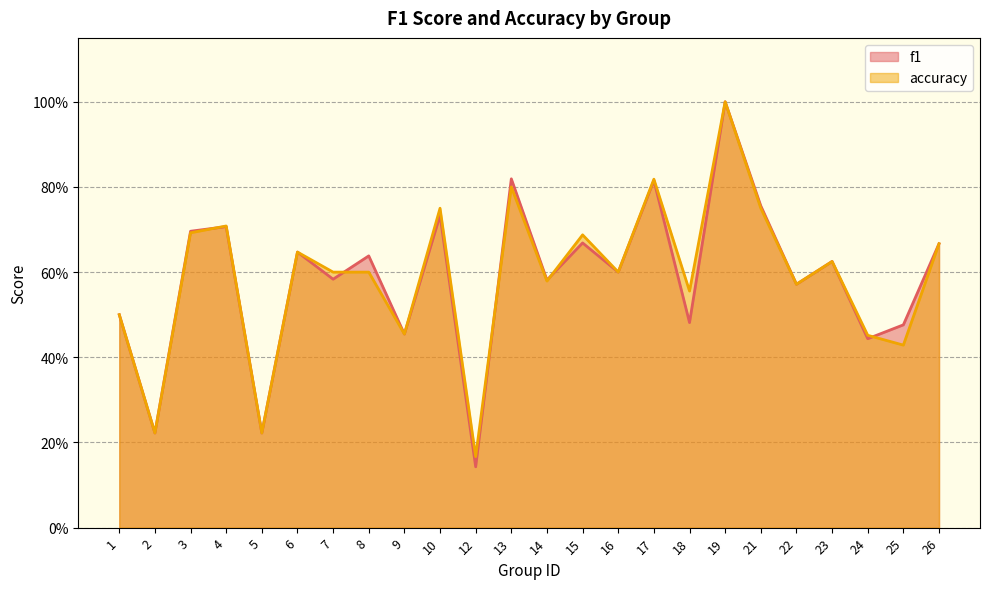

After their last crossing, which series has the higher values: accuracy or f1?

f1